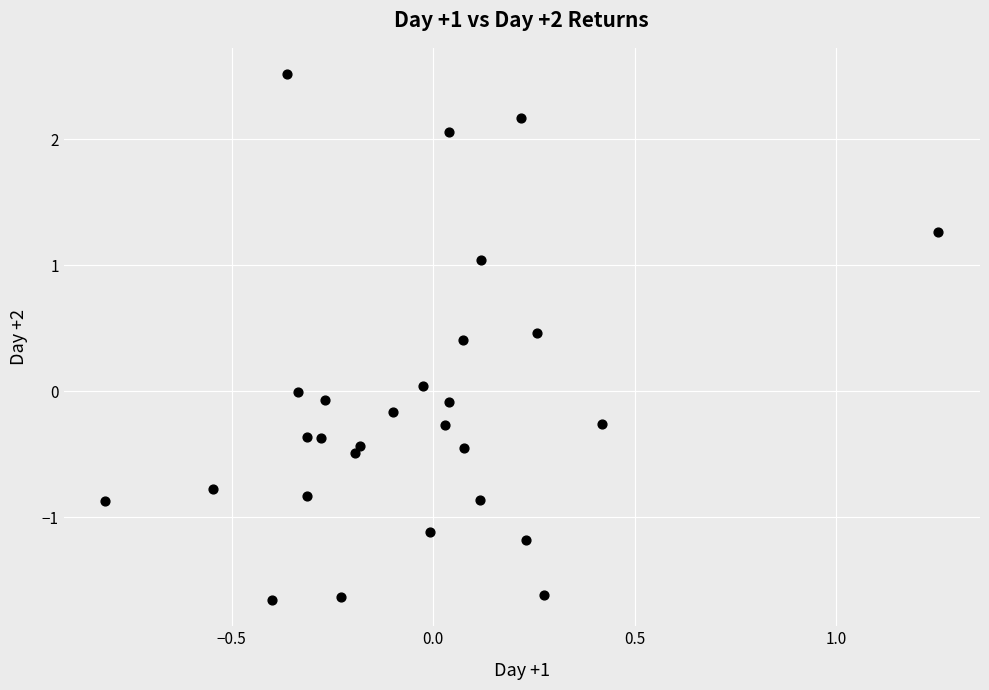

What is the range of Y values (max minus min)?

4.2